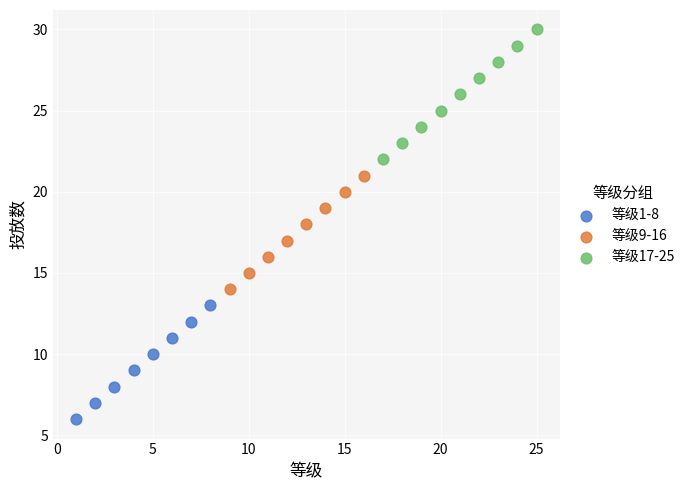

What are all the series names shown in the legend?

等级1-8, 等级9-16, 等级17-25